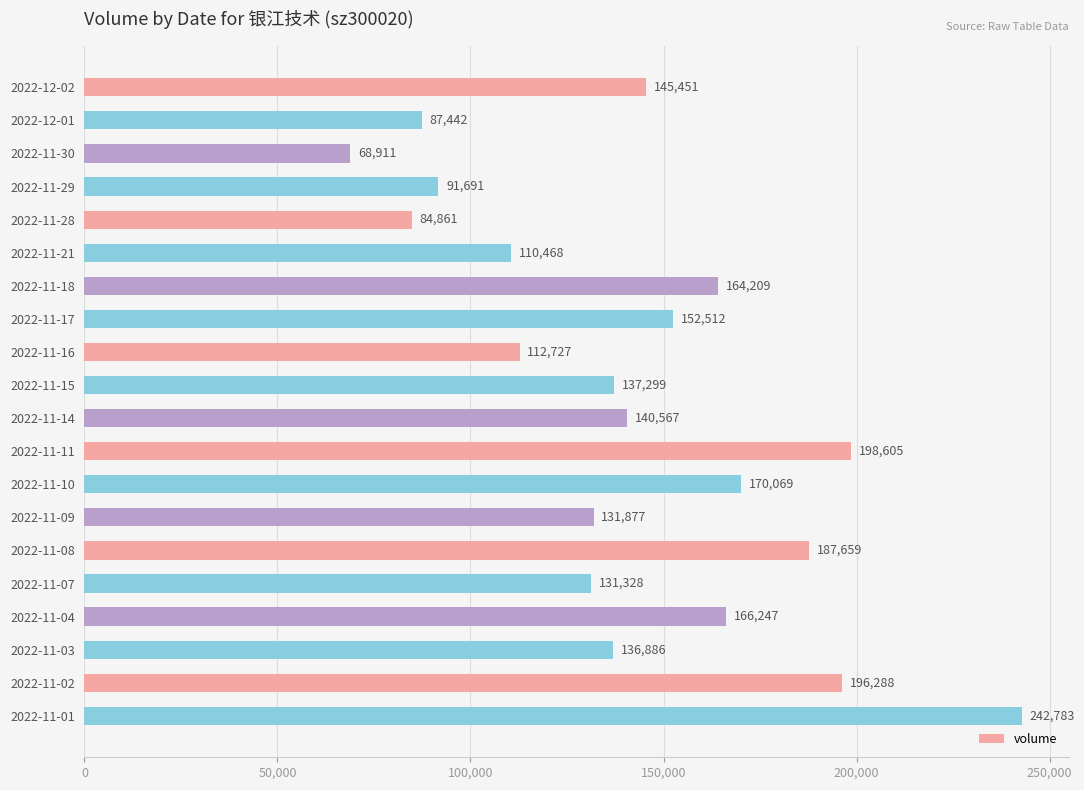

Rank the categories by value from lowest to highest.

2022-11-30, 2022-11-28, 2022-12-01, 2022-11-29, 2022-11-21, 2022-11-16, 2022-11-07, 2022-11-09, 2022-11-03, 2022-11-15, 2022-11-14, 2022-12-02, 2022-11-17, 2022-11-18, 2022-11-04, 2022-11-10, 2022-11-08, 2022-11-02, 2022-11-11, 2022-11-01